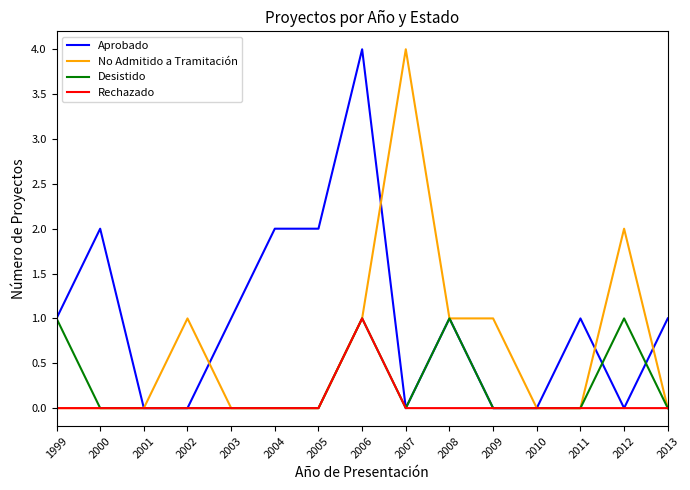

What is the sum of all No Admitido a Tramitación values?

10